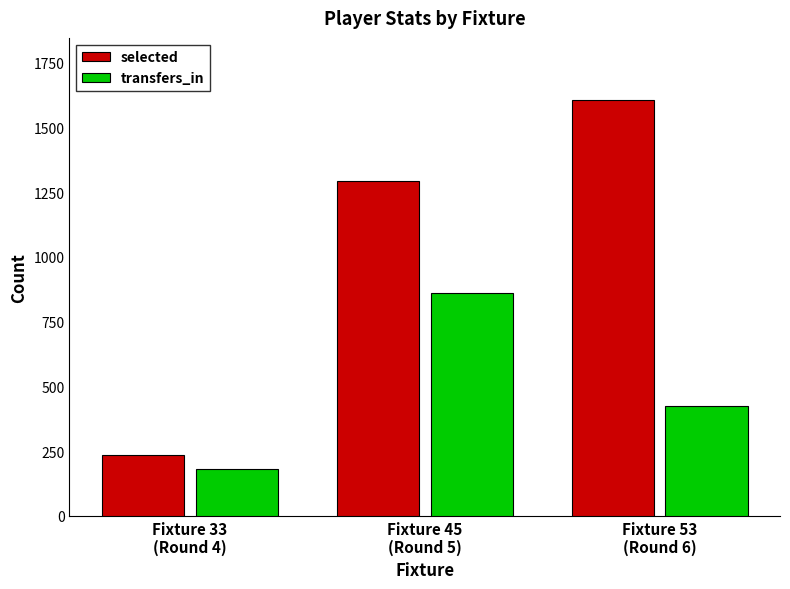

Which category has the lowest value in the selected series?

Fixture 33
(Round 4)